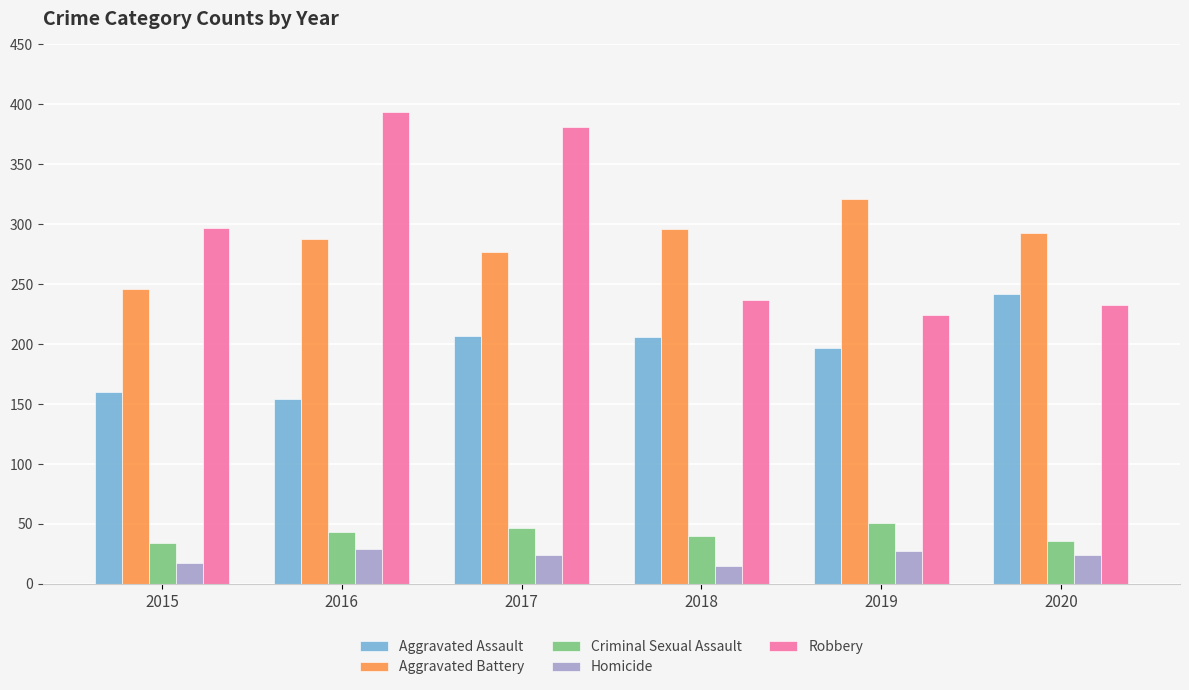

Are the bars horizontal?

No